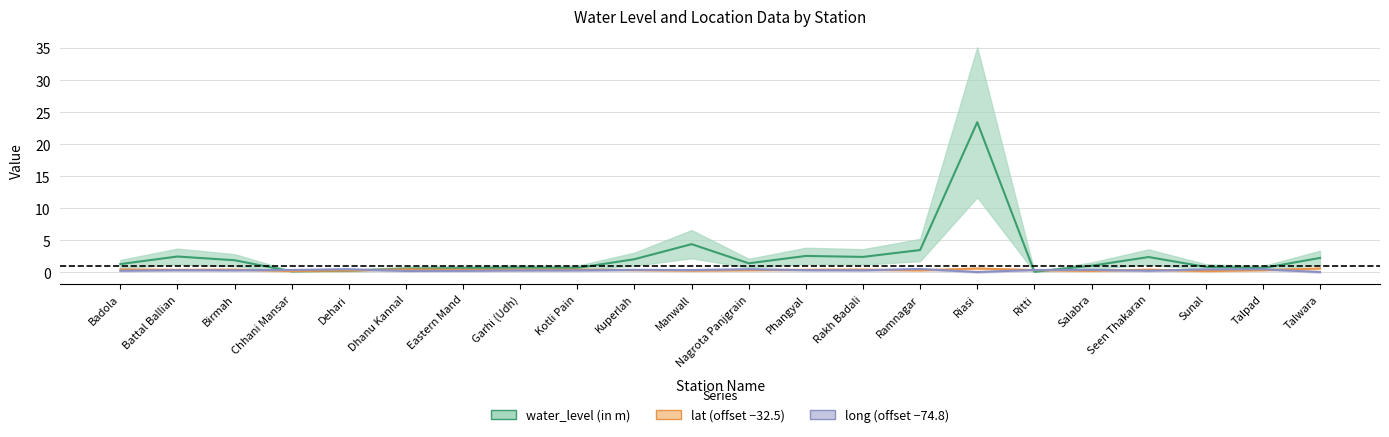

Which series ends up on top after the final intersection of water_level (in m) and long?

water_level (in m)